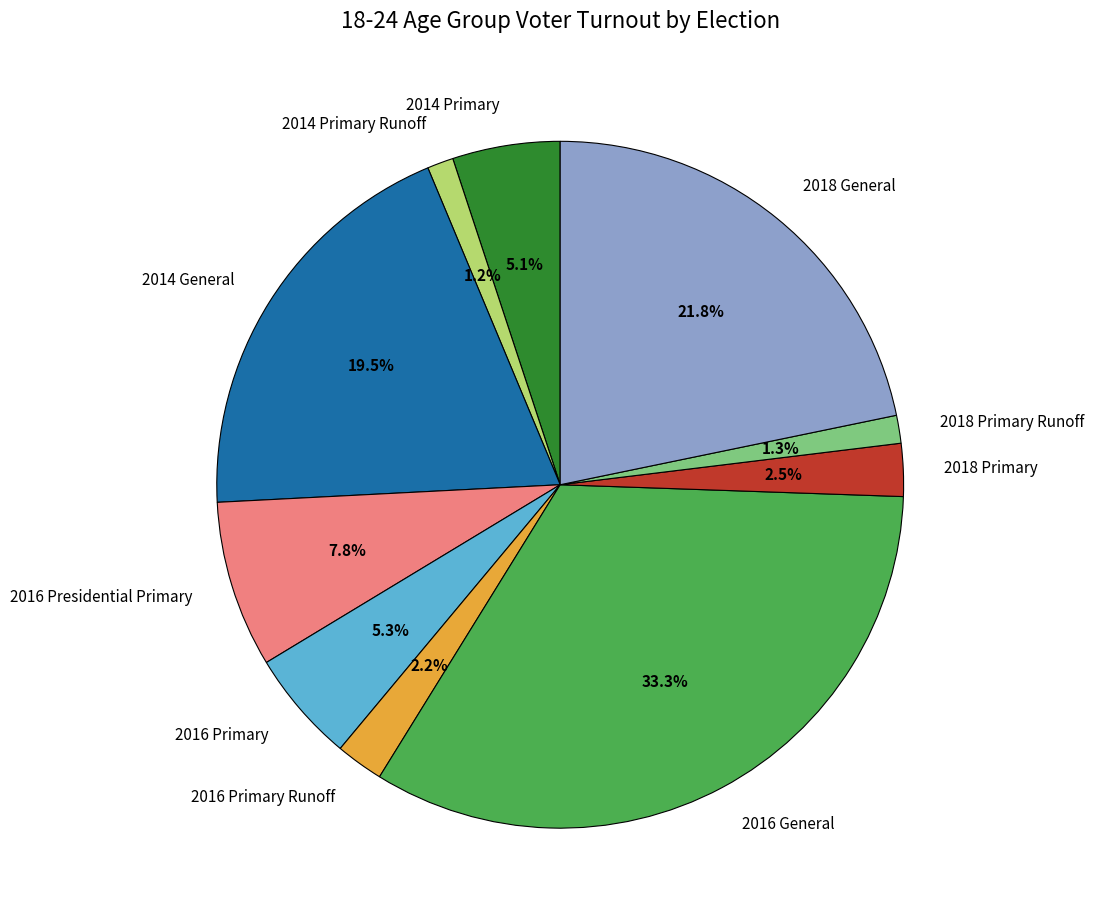

What portion of the pie excludes 2016 General?

66.7%